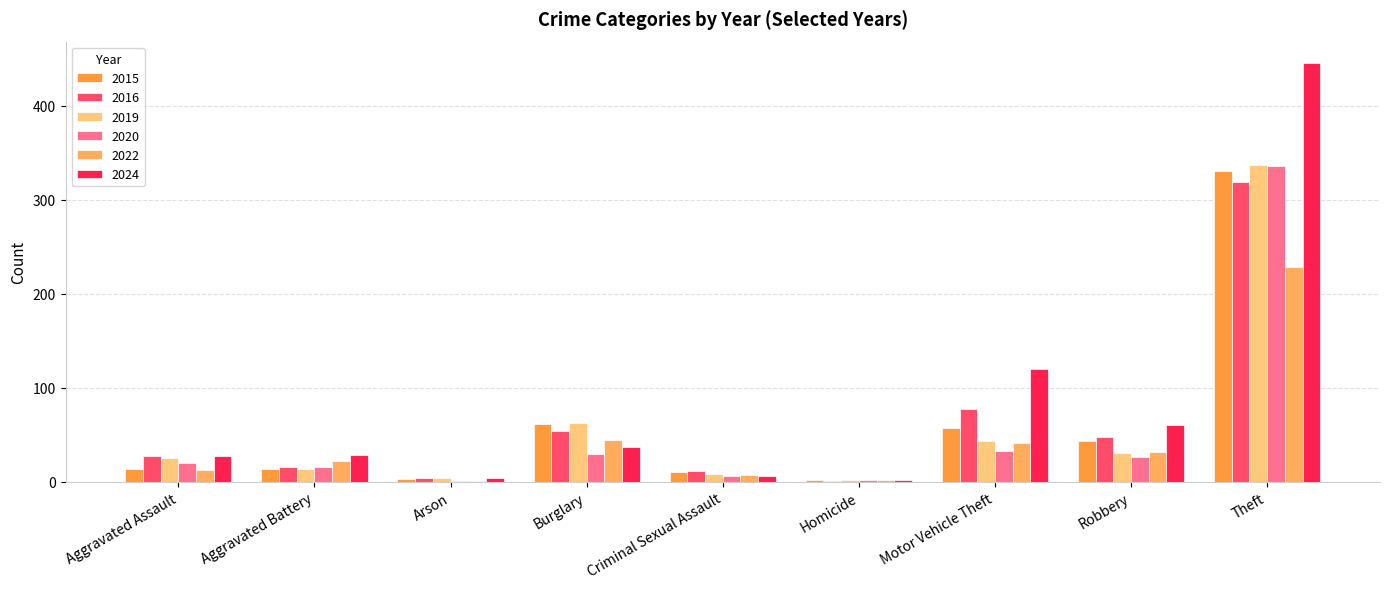

Count the number of data series in this chart.

6